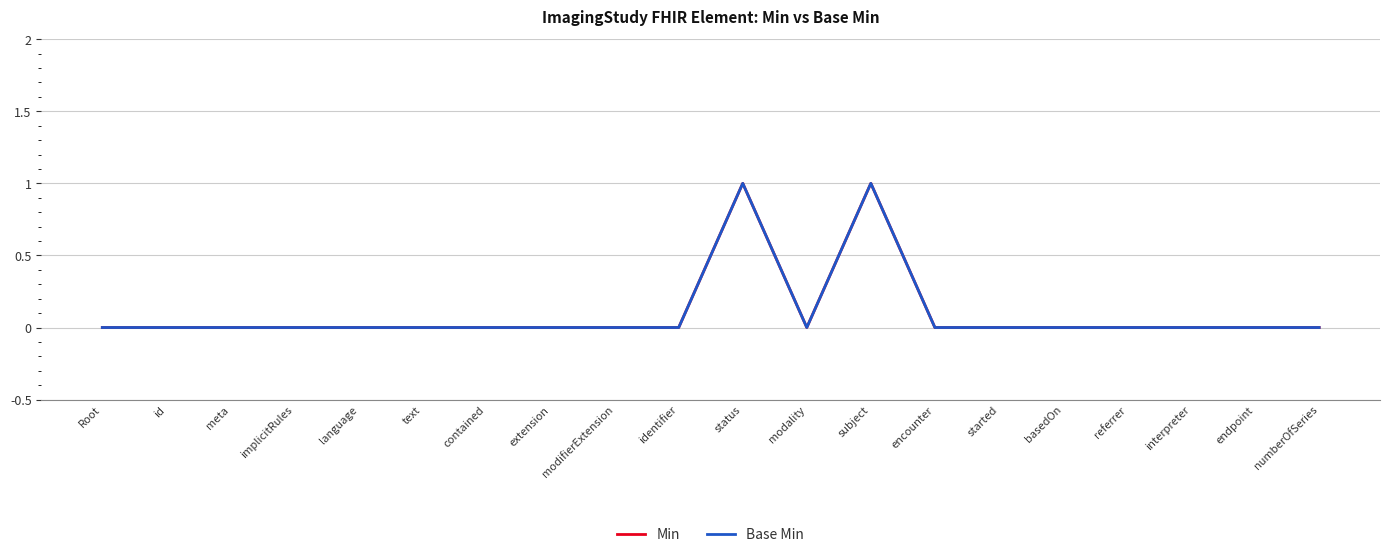

What is the difference between the maximum and minimum values in the Base Min series?

1